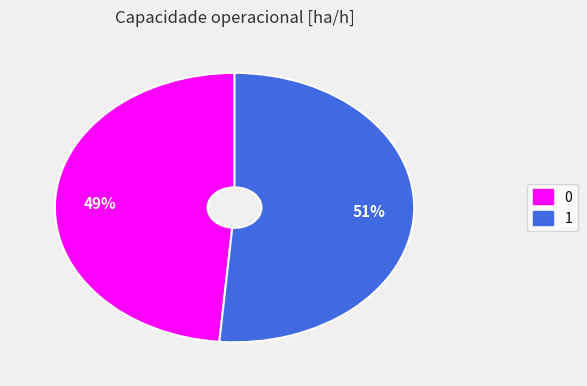

Rank the categories by value from highest to lowest.

1, 0